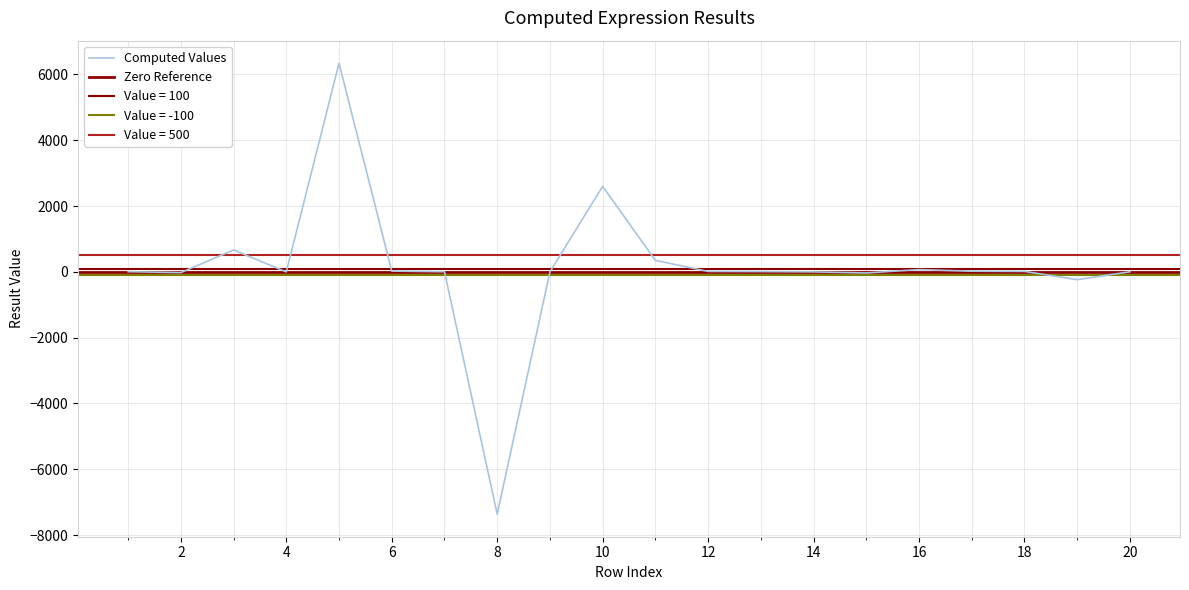

Reading left to right, extract all data points from this chart.

6.0	-22.0	666.6	-1.2	6342.0	24.0	3.6	-7364.0	0.4	2600.0	350.0	14.0	9.0	0.2	-33.0	71.0	20.6	14.0	-236.0	3.0